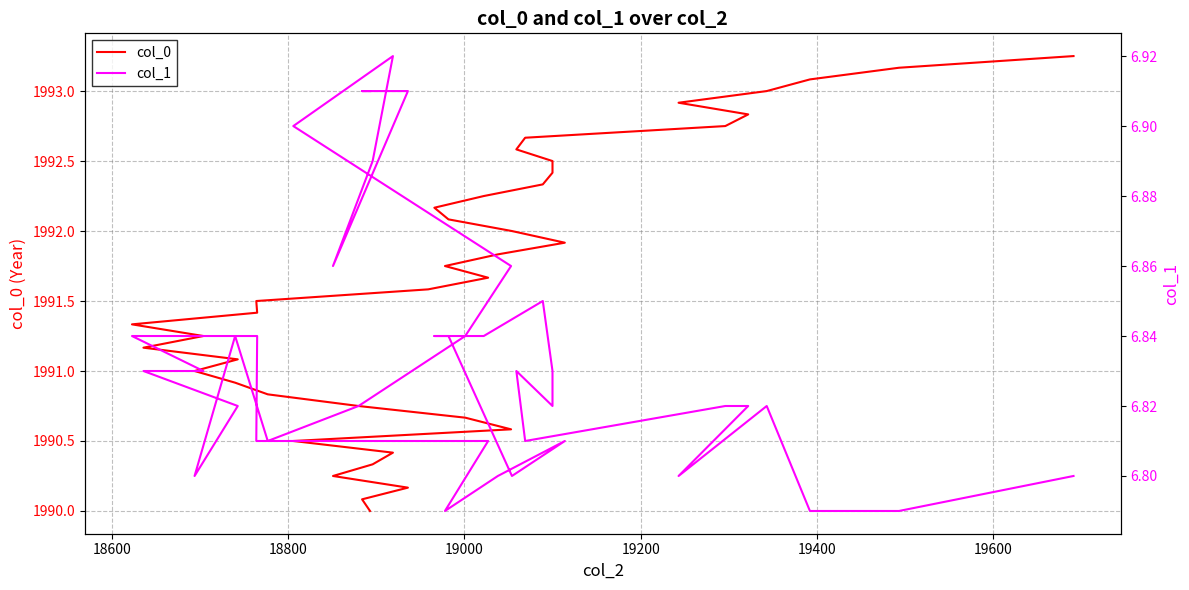

What is the smallest value displayed?

6.8